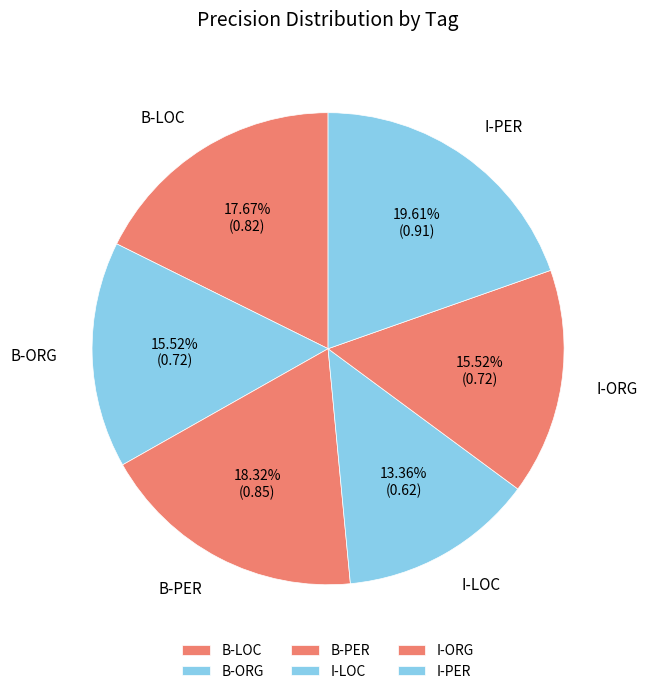

To the nearest percent, what is the average slice percentage?

17%